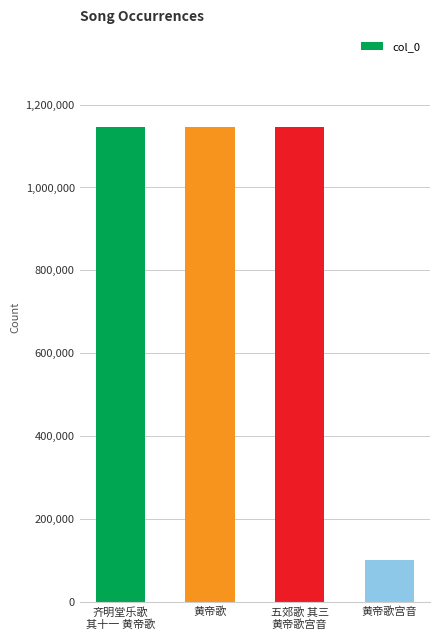

At which category does the chart reach its minimum across all series?

黄帝歌宫音